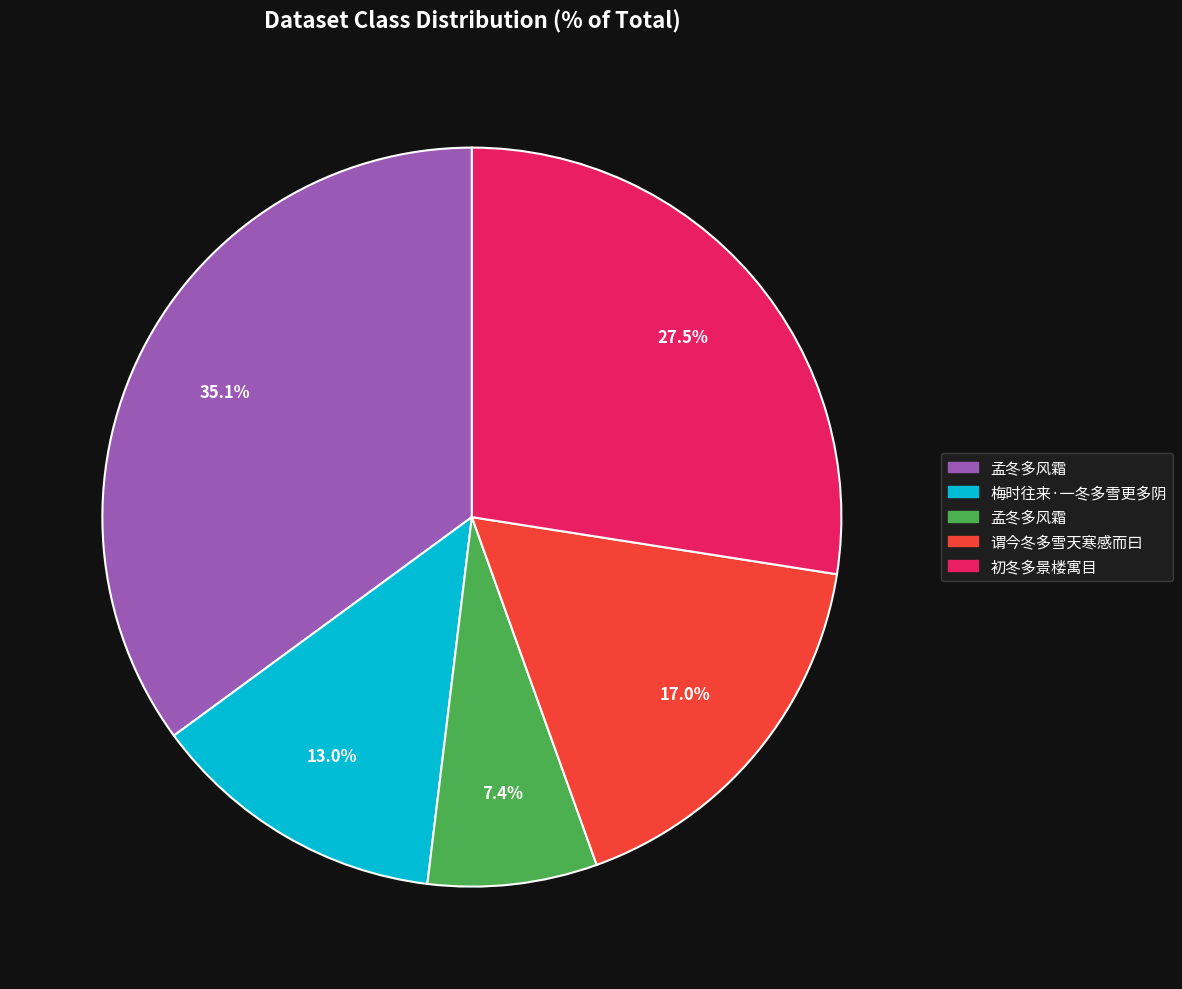

Is there any slice that represents more than half of the pie?

No